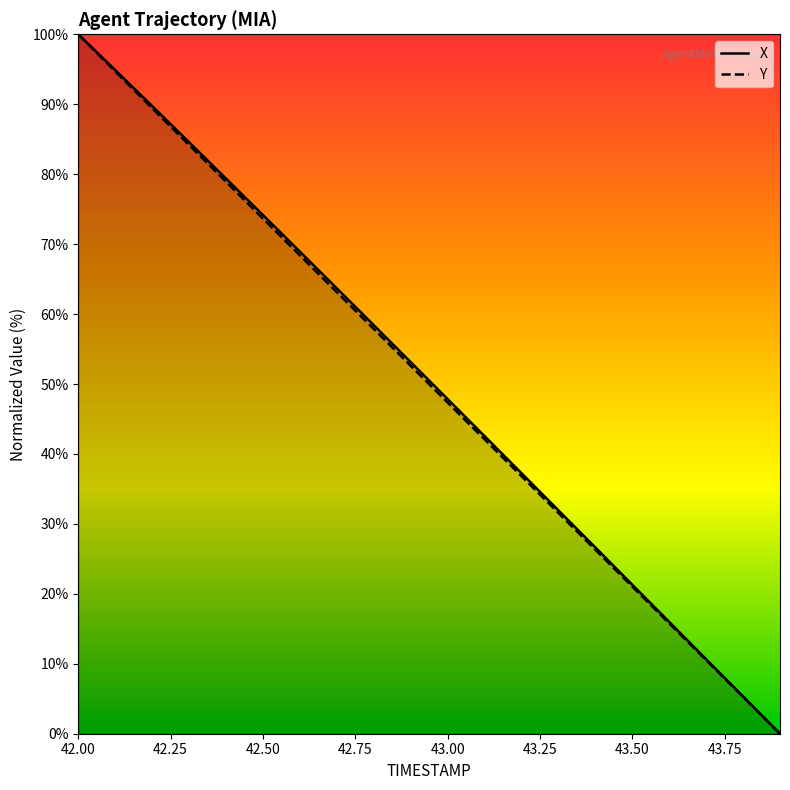

Read the Y value at 42.4.

78.9